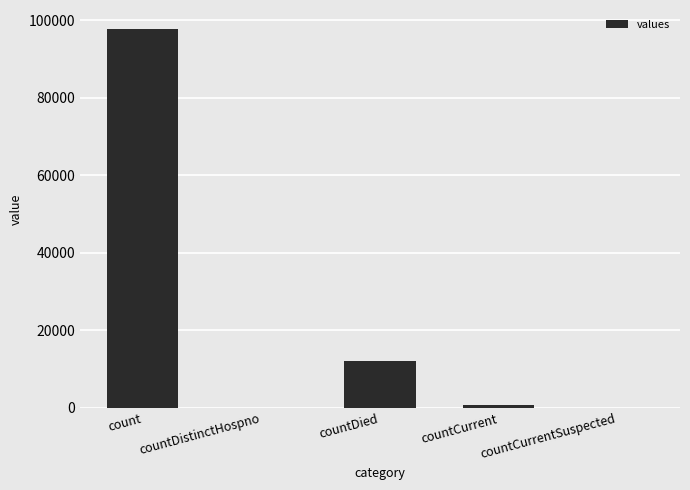

What is the sum of all values?

110713